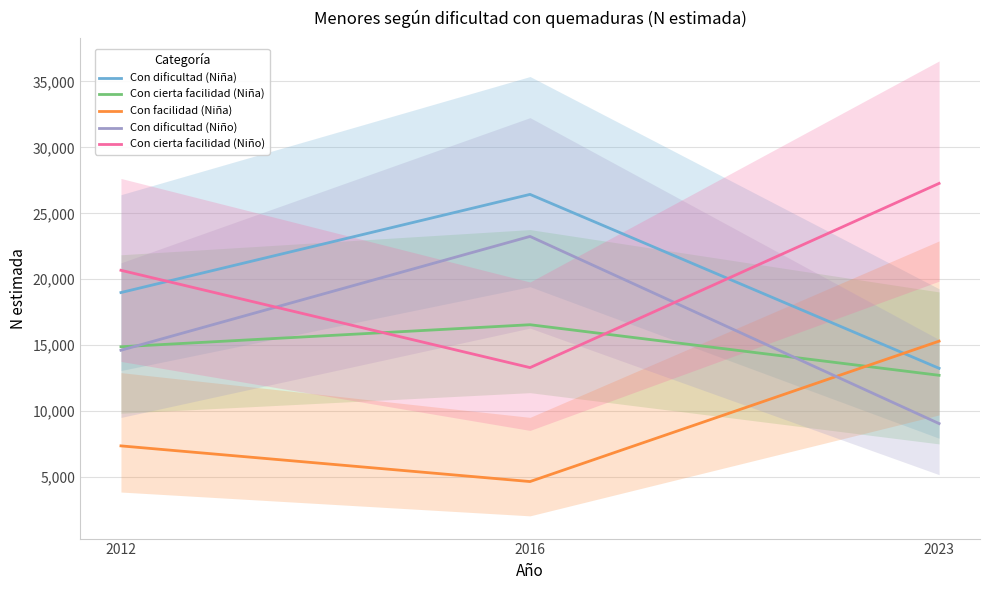

Reading right to left, list all the values displayed in this chart.

Con dificultad (Niña): 13246	26435	18992
Con cierta facilidad (Niña): 12717	16552	14881
Con facilidad (Niña): 15306	4659	7364
Con dificultad (Niño): 9056	23248	14616
Con cierta facilidad (Niño): 27269	13300	20679